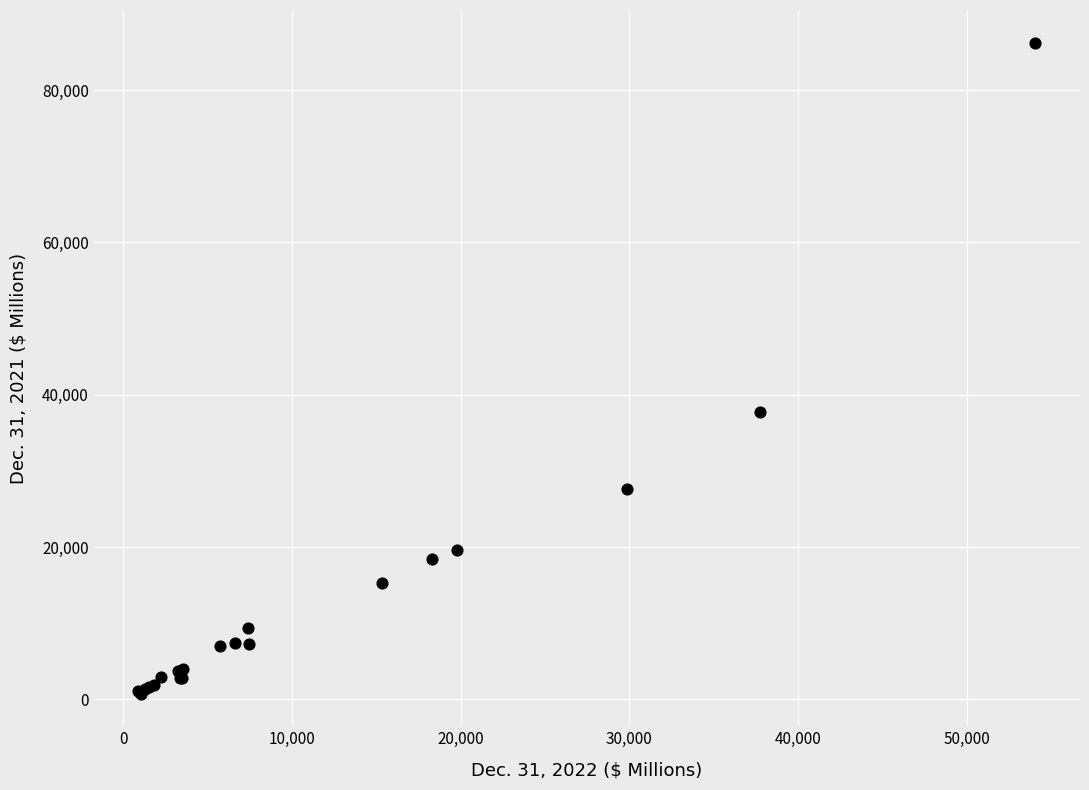

What Y value in the scatter plot is closest to 43494?

37693